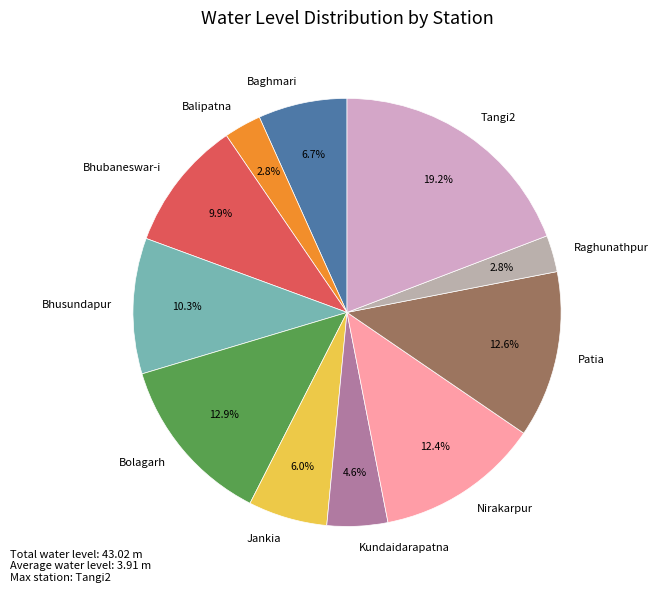

To the nearest percent, what portion does Bhusundapur represent?

10%